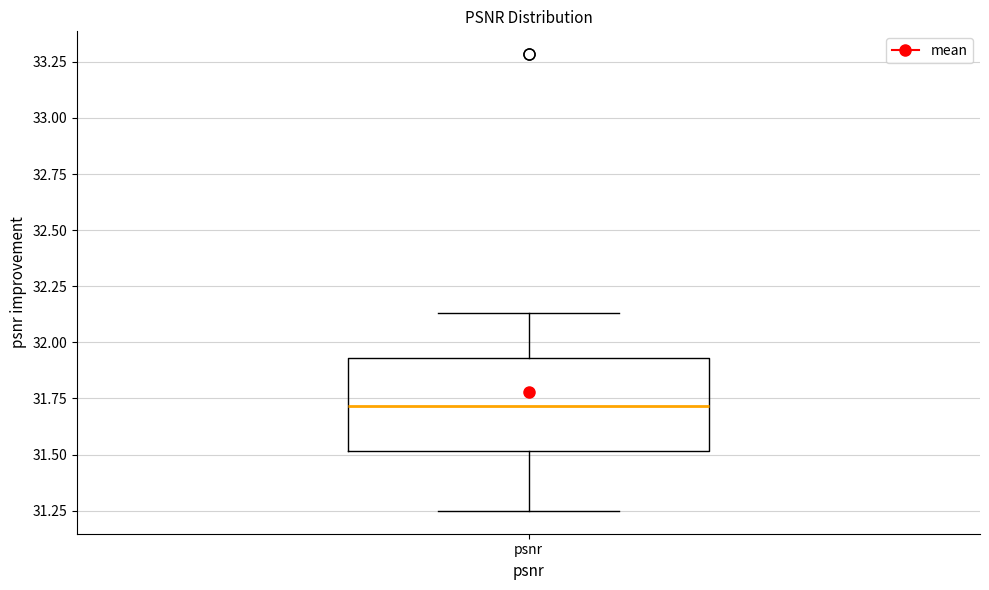

Read this box plot against the y-axis: the position of the median line, the range covered by the box, and the ends of both whiskers. The values are not printed on the chart, so give them approximately, as read against the axis.

median 31.70, box 31.50 to 31.95, whiskers 31.25 to 32.15